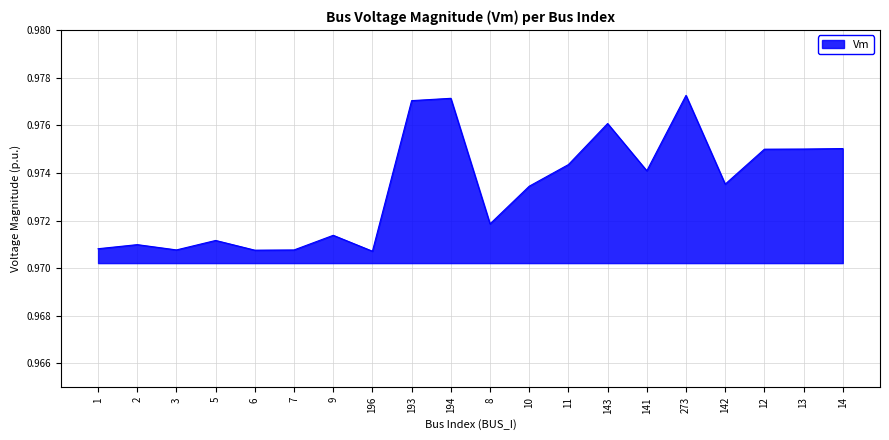

What position from the right is 2?

19